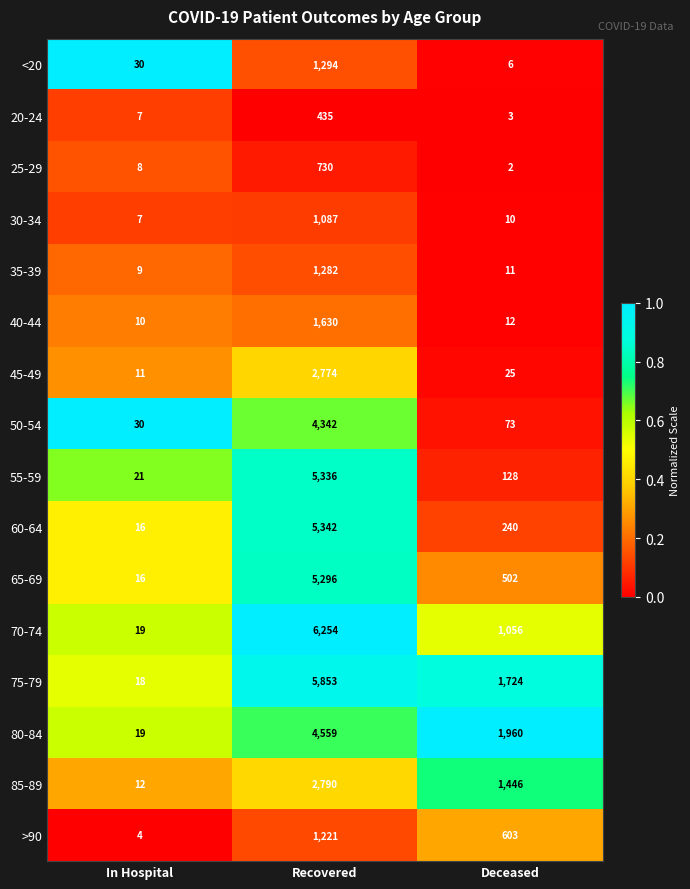

At which label does 70-74 first exceed 1056?

Recovered